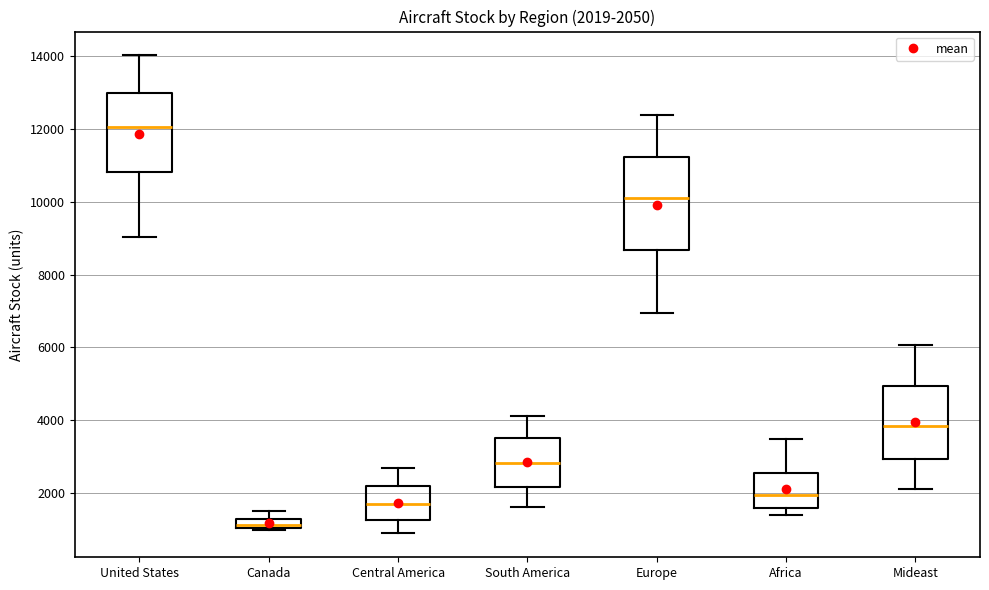

Which box has the lowest median line?

Canada